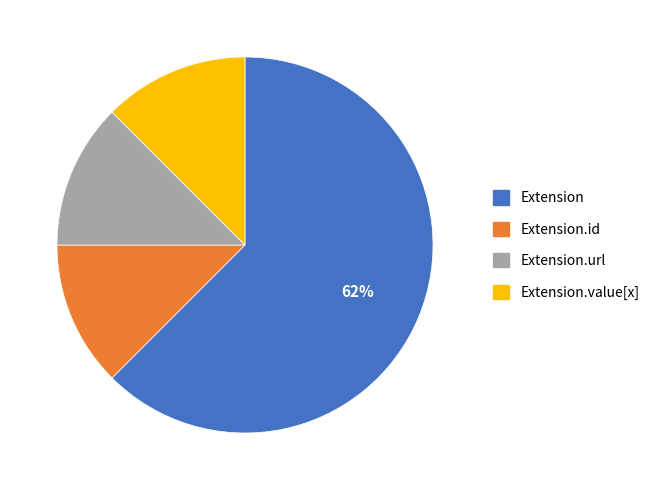

To the nearest percent, what is the average slice percentage?

25%